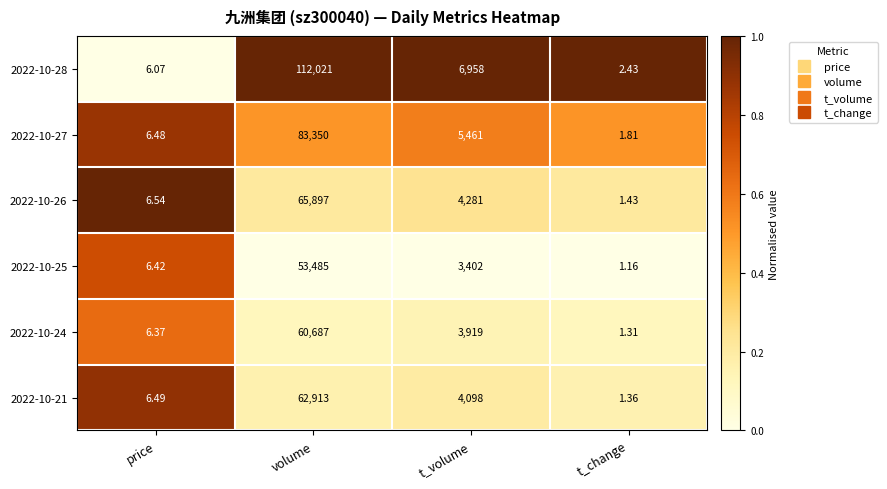

Is the value of 2022-10-24 at t_change greater than the value of 2022-10-26 at t_volume?

No